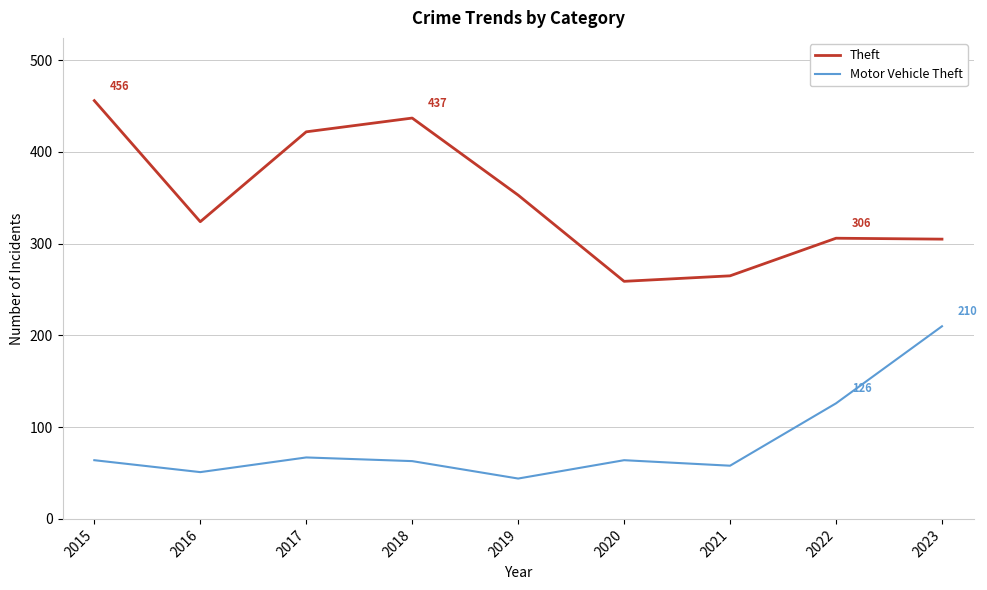

What is the greatest value displayed?

456